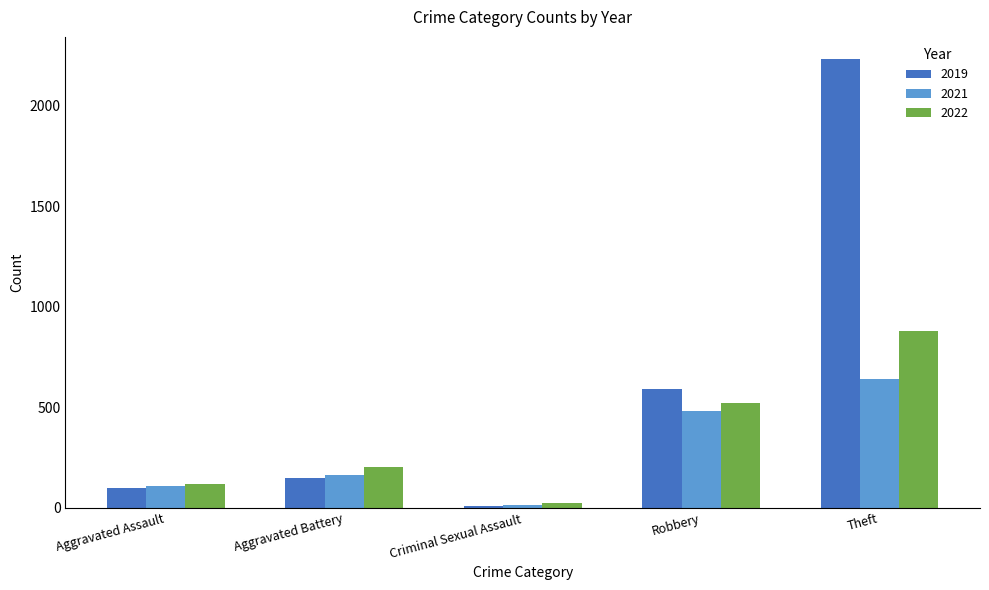

Which series has the widest spread of values?

2019